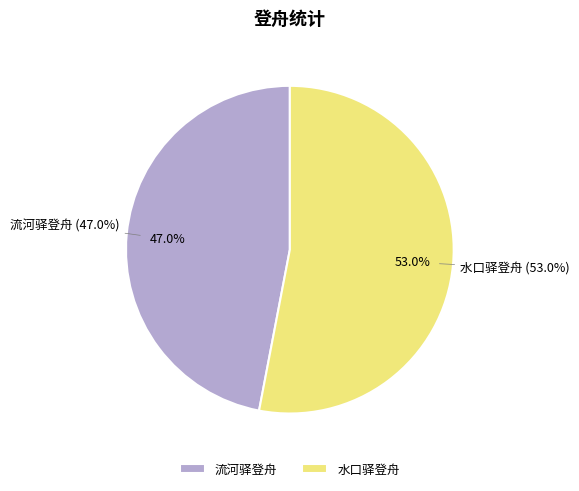

What is the total percentage of 水口驿登舟 and 流河驿登舟?

100.0%